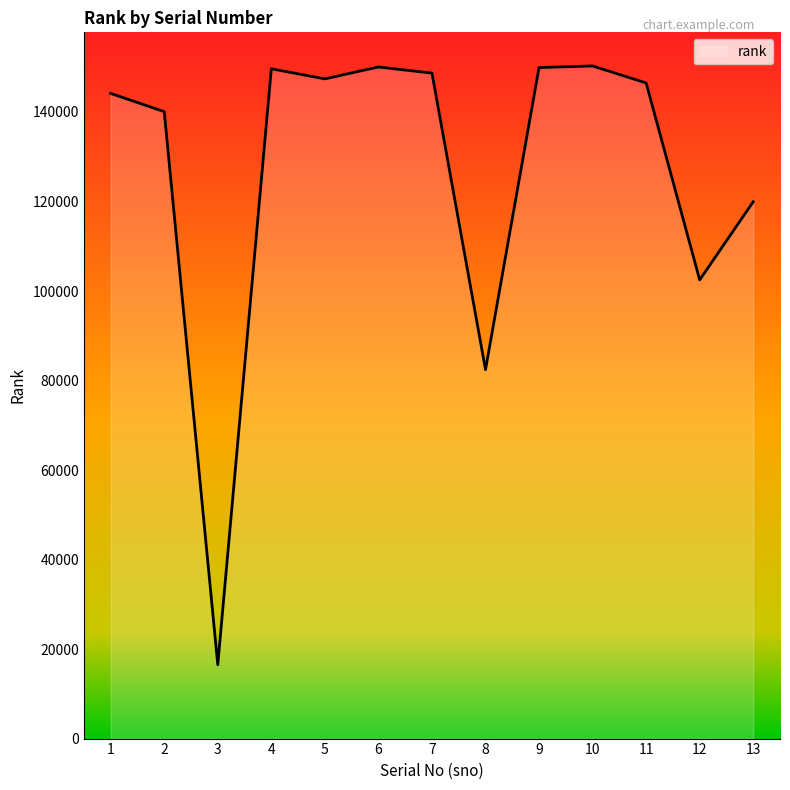

At which category does the chart reach its minimum across all series?

3